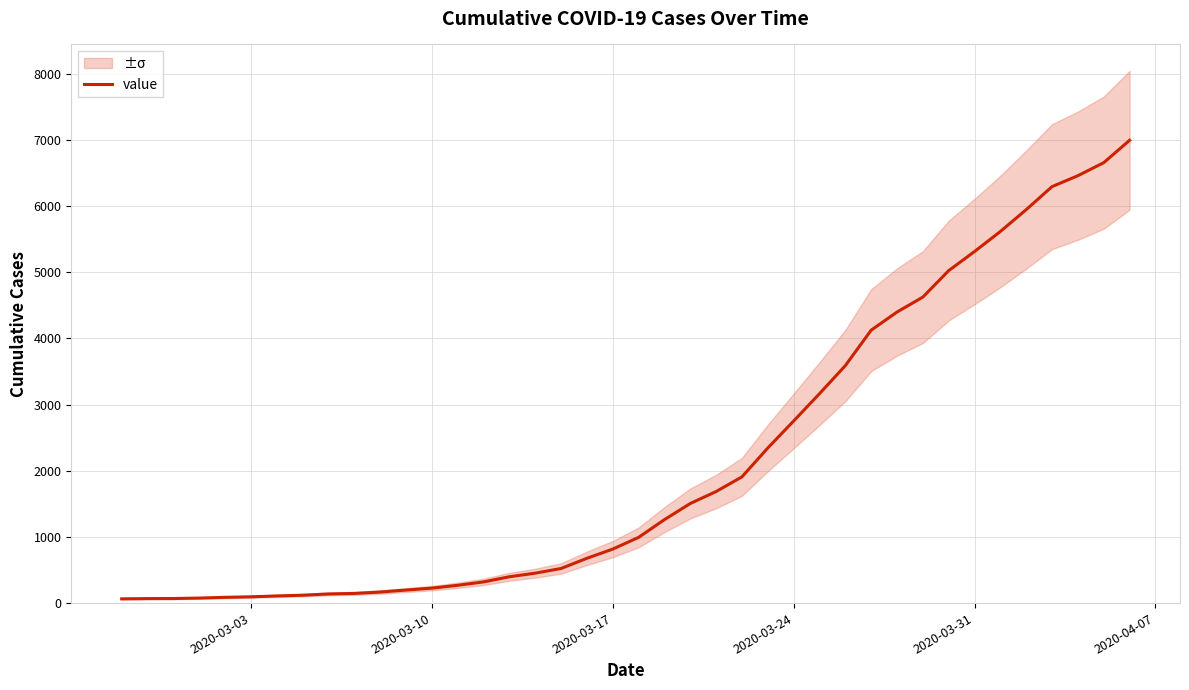

Does the chart display data point markers on the line(s)?

No